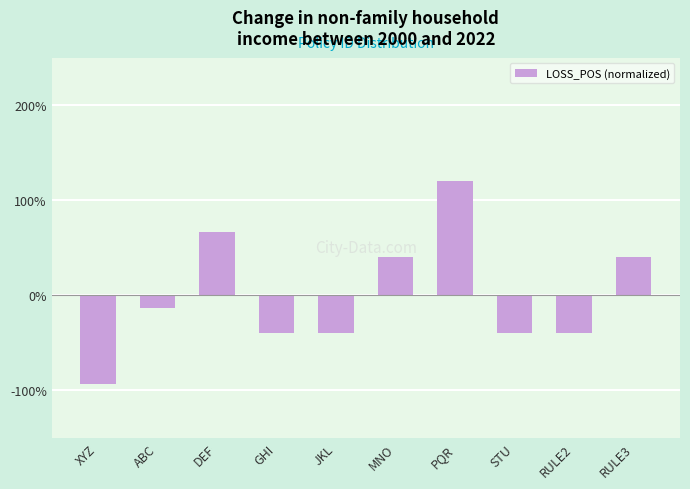

What is the sum of the values at ABC and JKL?

-53.3